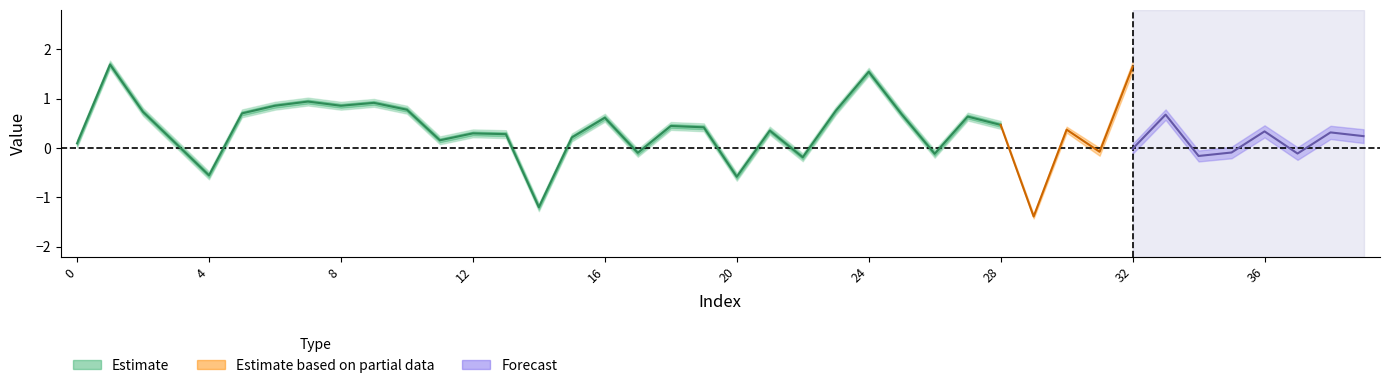

Does the chart display data point markers on the line(s)?

No